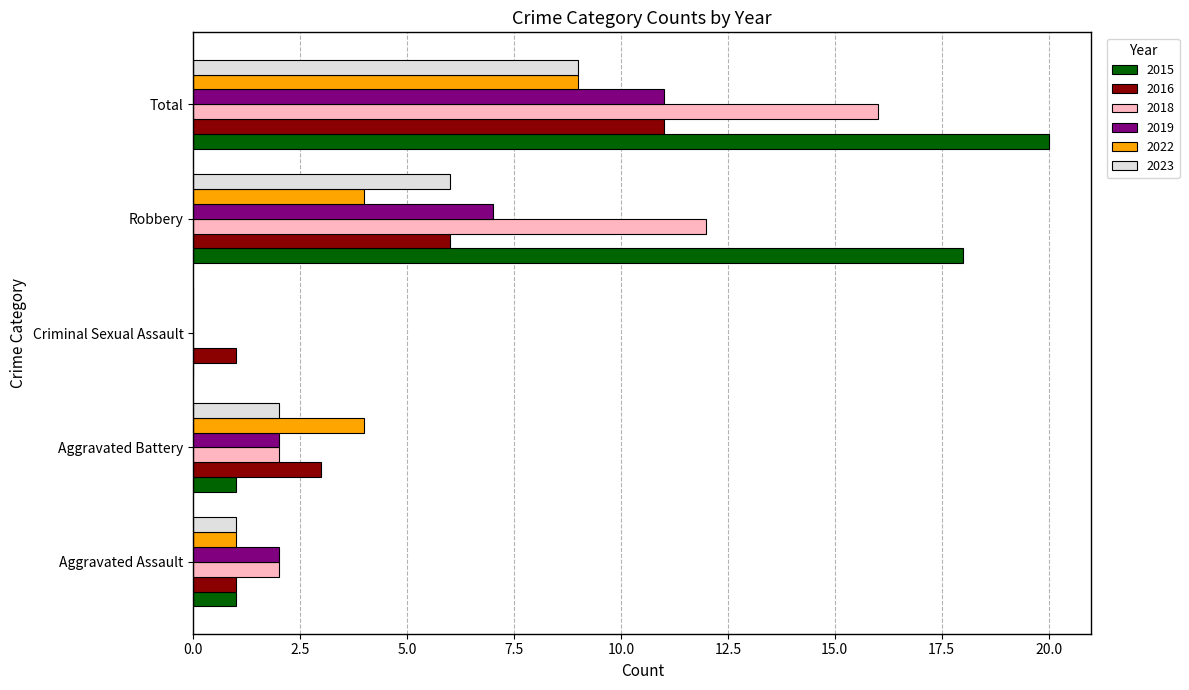

Between Criminal Sexual Assault and Robbery, which series saw the biggest shift?

2015